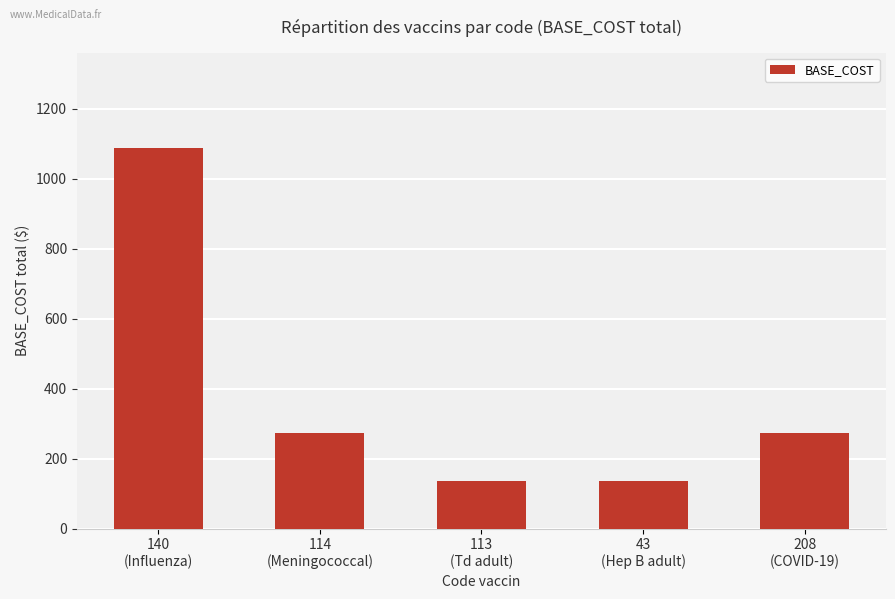

What value does the data have at 113
(Td adult), to the nearest 50?

150